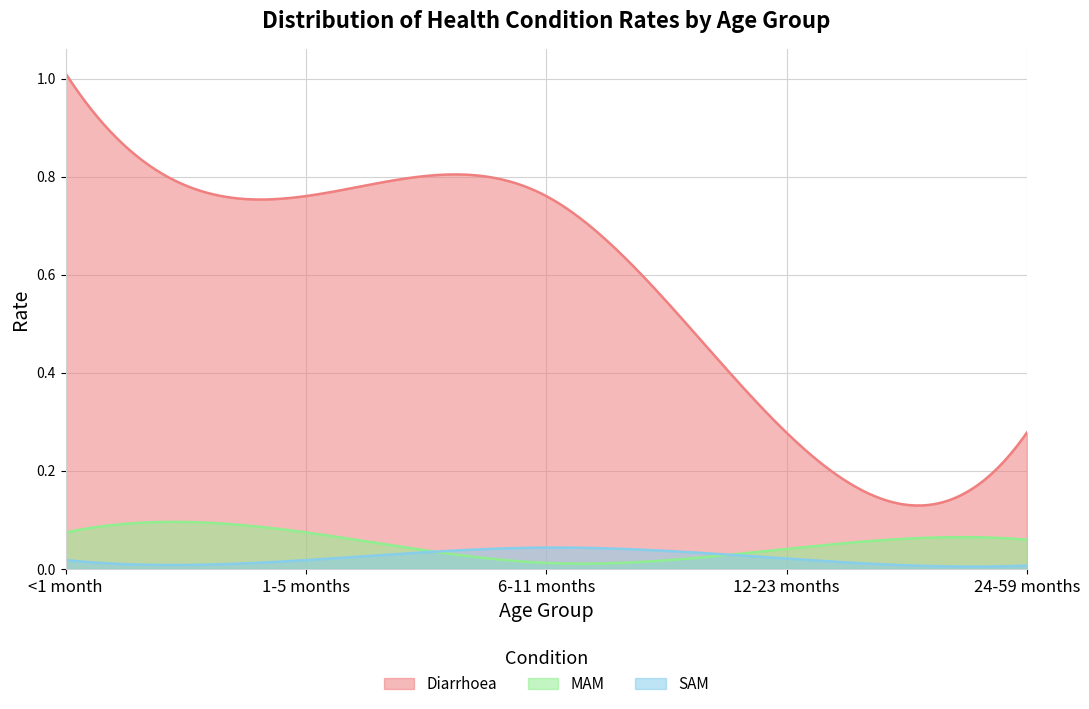

How many lines are shown in the chart?

3